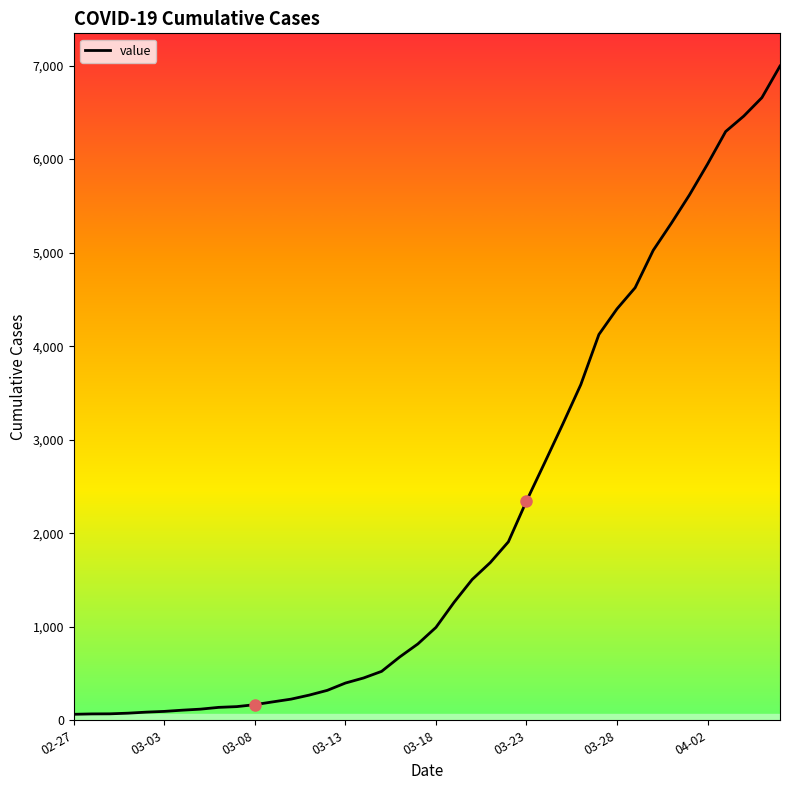

What is the difference between the maximum and minimum values?

6931